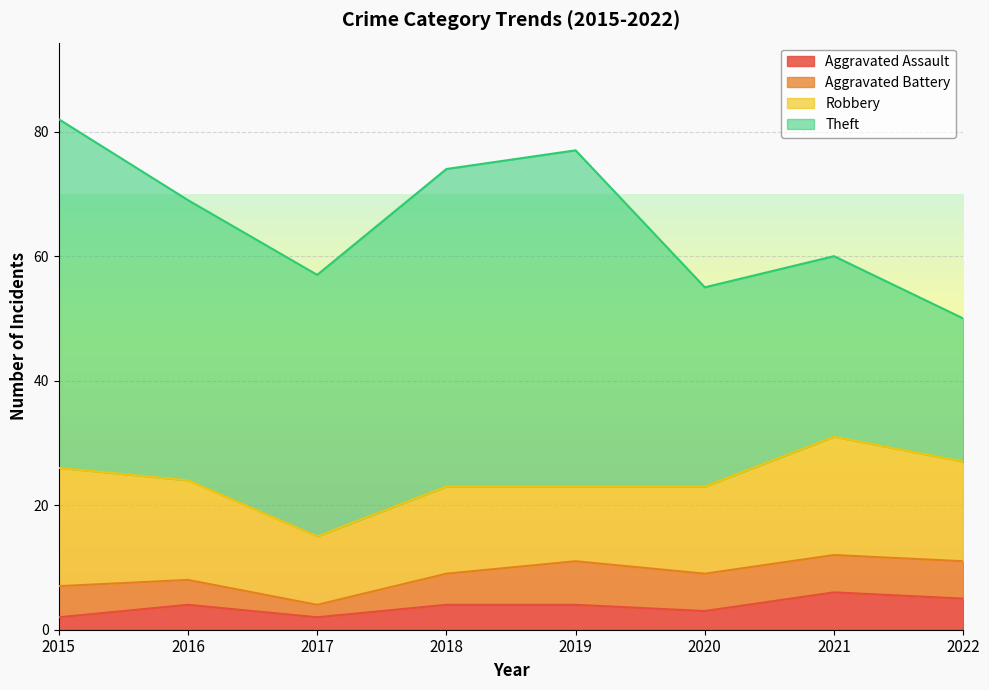

Which series has the largest range (max minus min)?

Theft